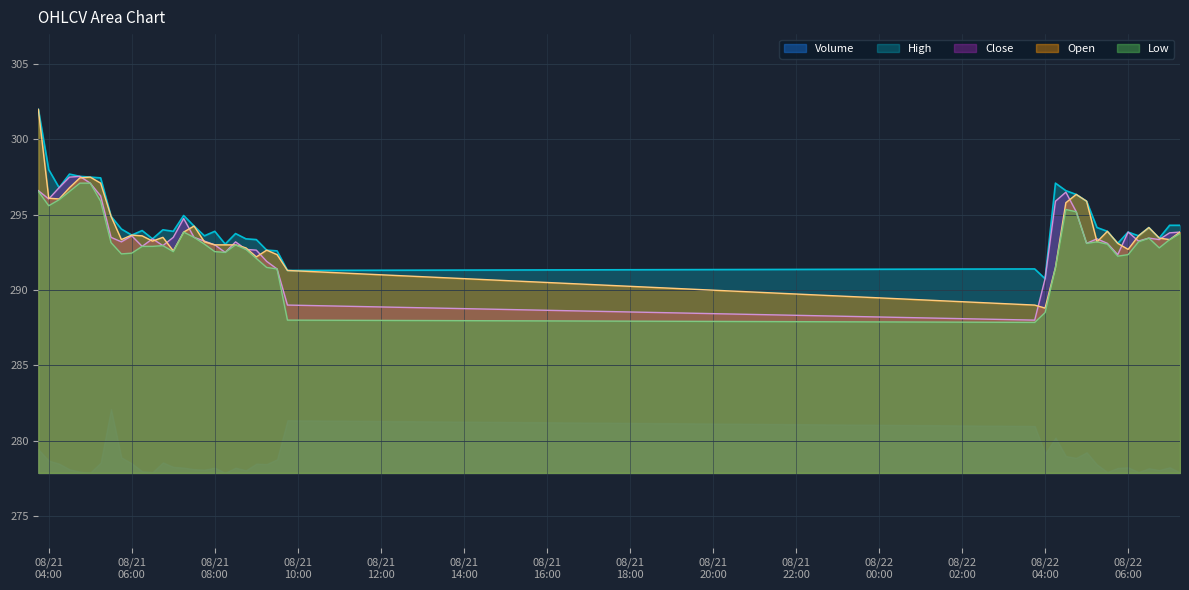

True or false: Low and Close intersect in this chart.

False